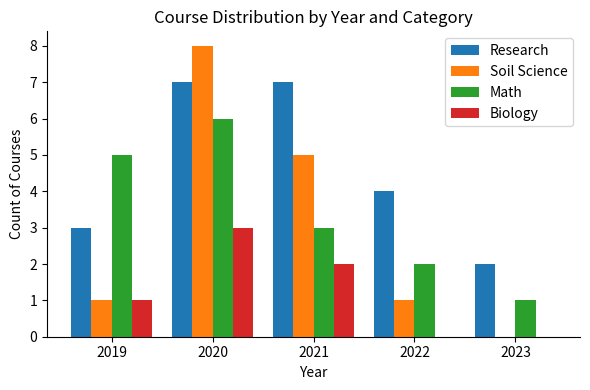

How many distinct data groups are displayed?

4